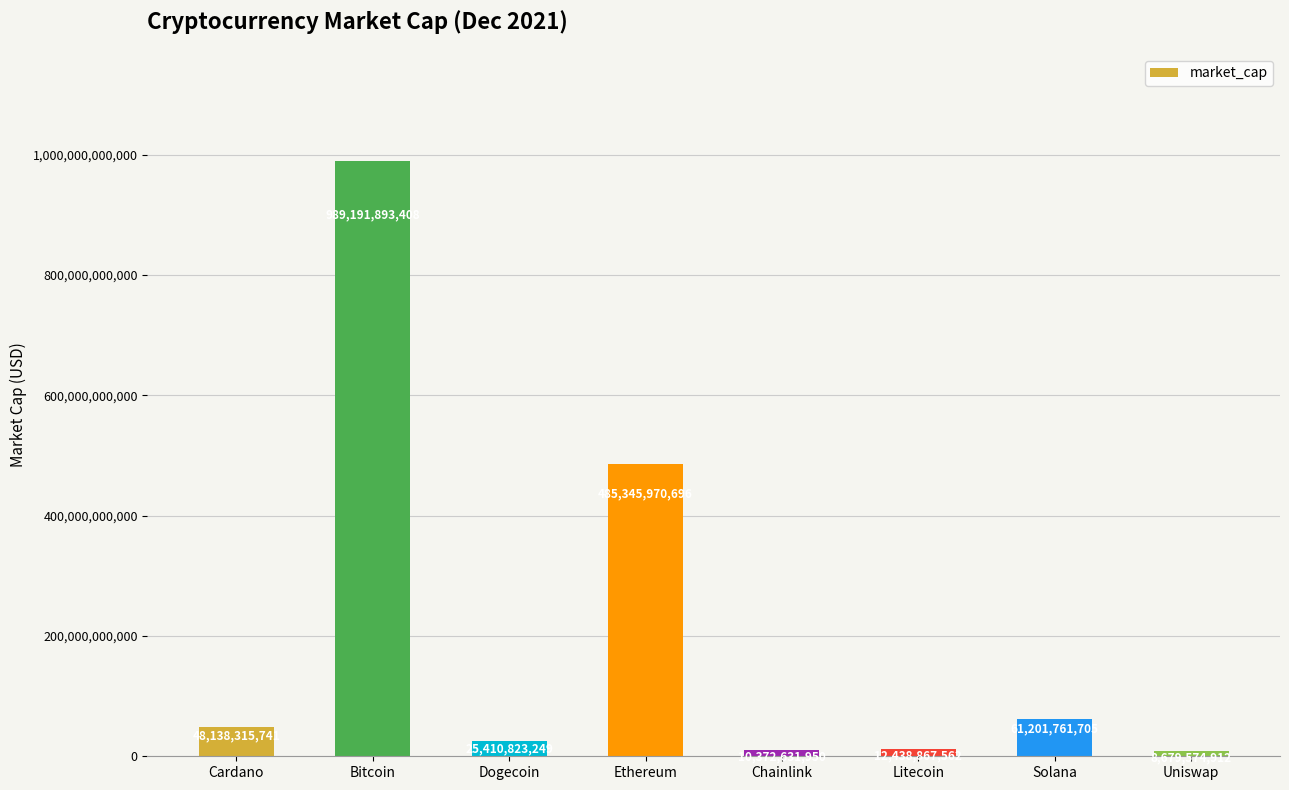

At which category does the chart reach its minimum across all series?

Uniswap